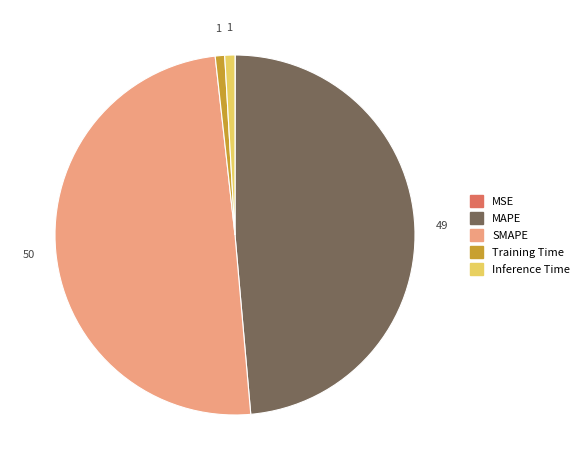

Is Inference Time the majority of the pie?

No